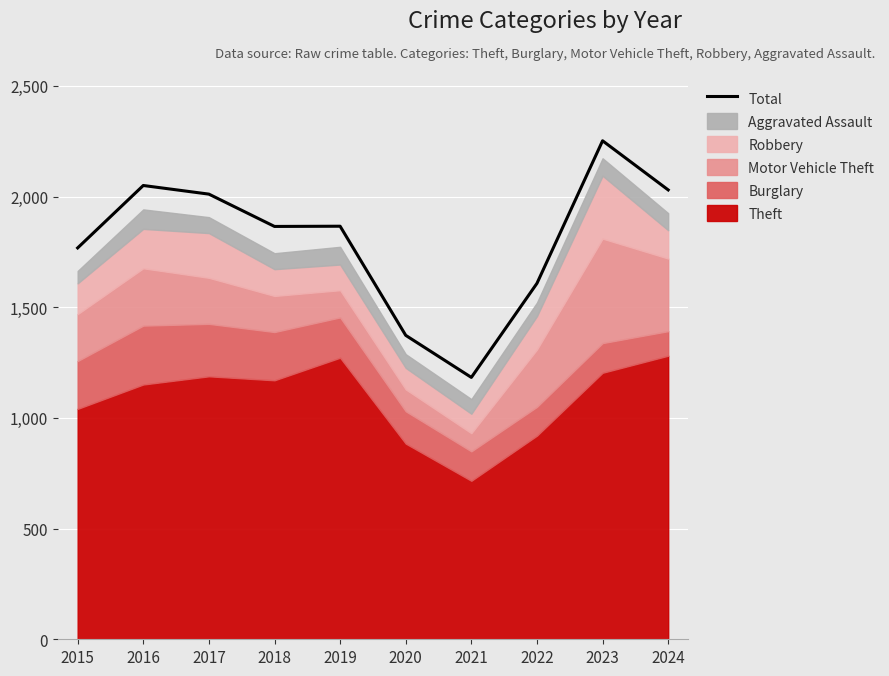

What is the change in value from 2021 to 2022?

+425